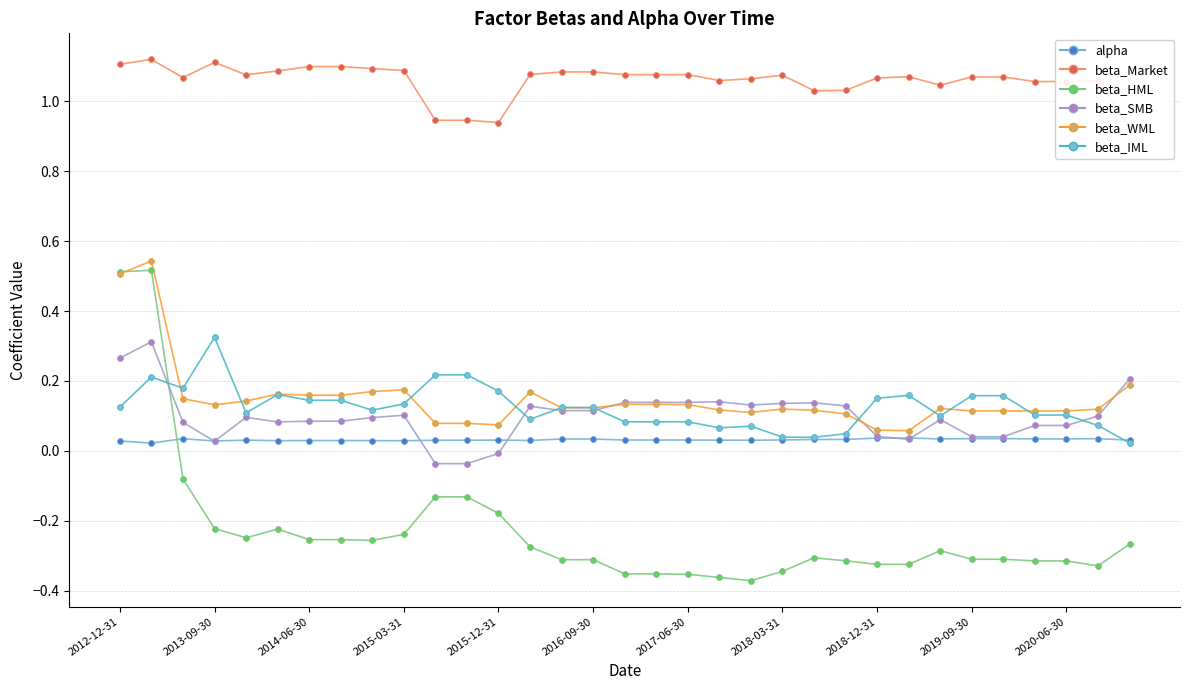

Is the value of beta_SMB at 22 greater than the value of beta_IML at 26?

Yes